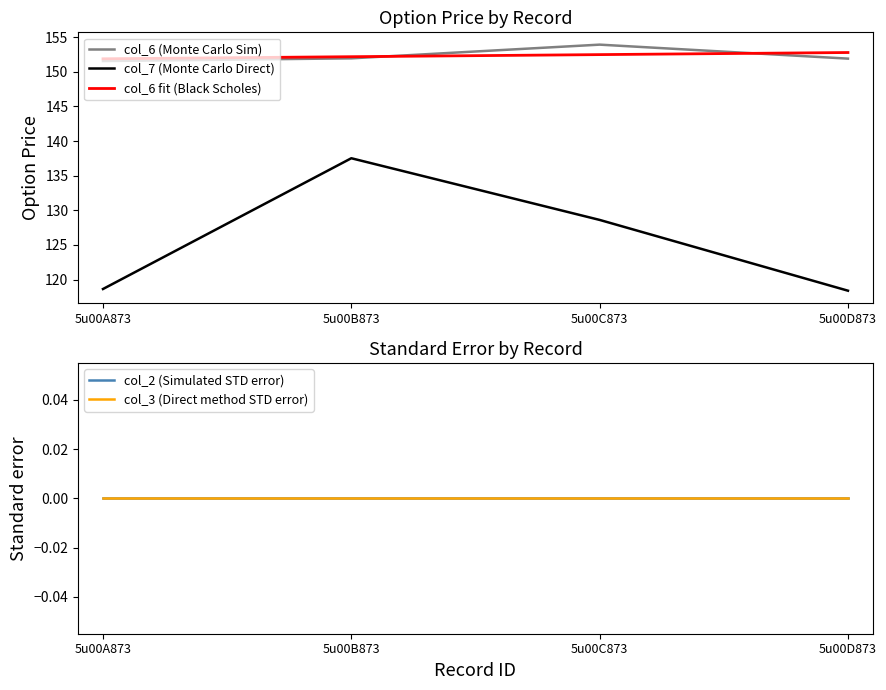

Read the col_6 value at 5u00B873.

151.9